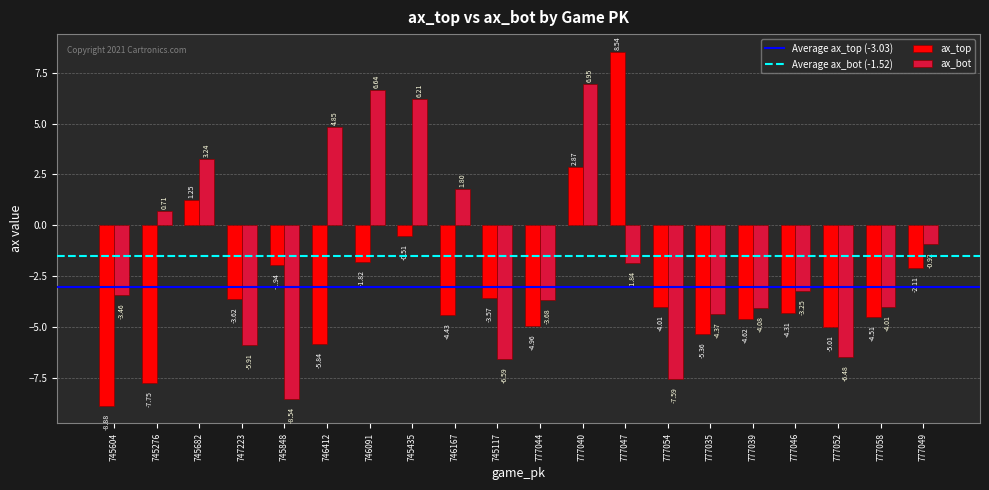

What is the label of the 20th bar from the left?

777049